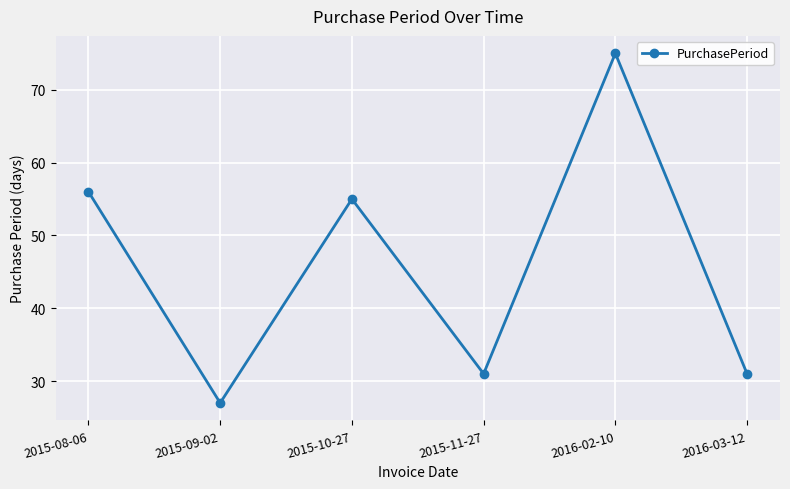

What is the difference between the second highest and minimum values?

29